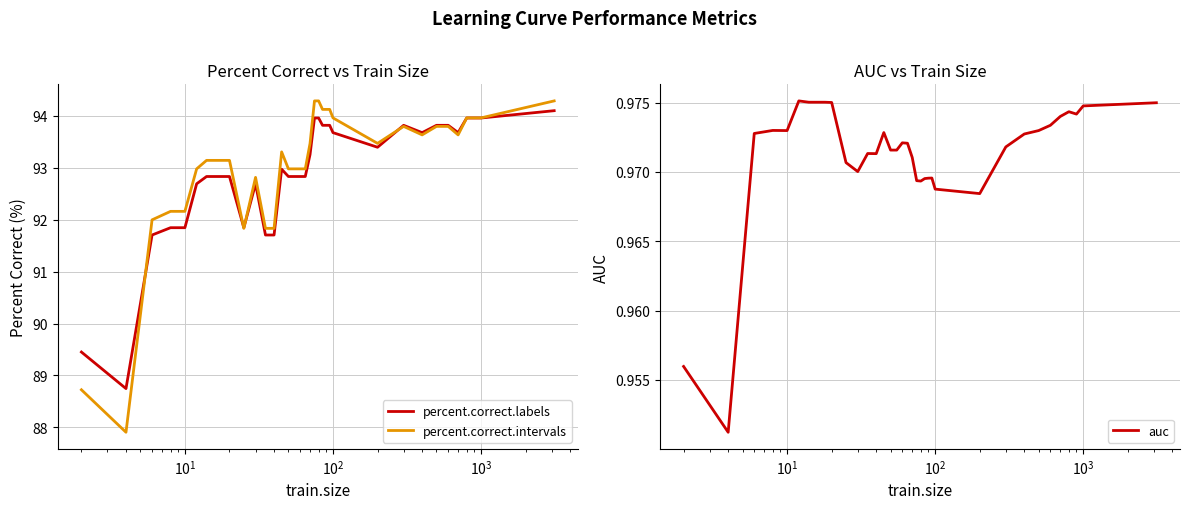

What is the minimum value for percent.correct.intervals?

87.9